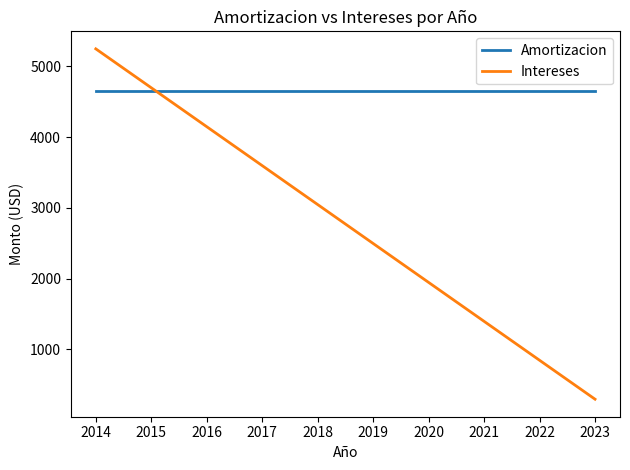

What is the difference between the maximum and minimum values in the Intereses series?

4949.0